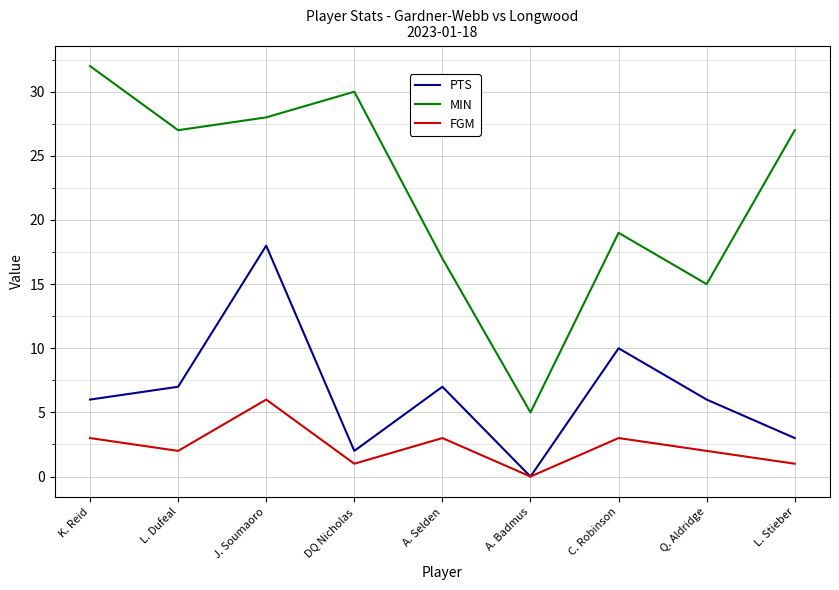

What is the sum of all PTS values?

59